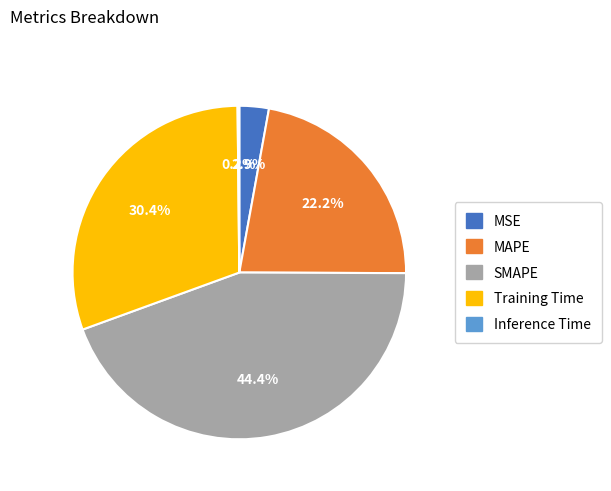

How much of the chart is everything except SMAPE?

55.6%